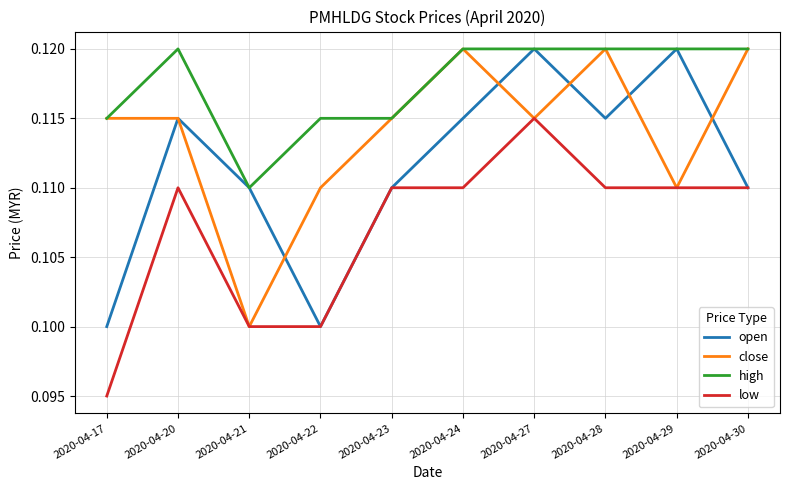

Rank the series by their average value, from highest to lowest.

high, close, open, low